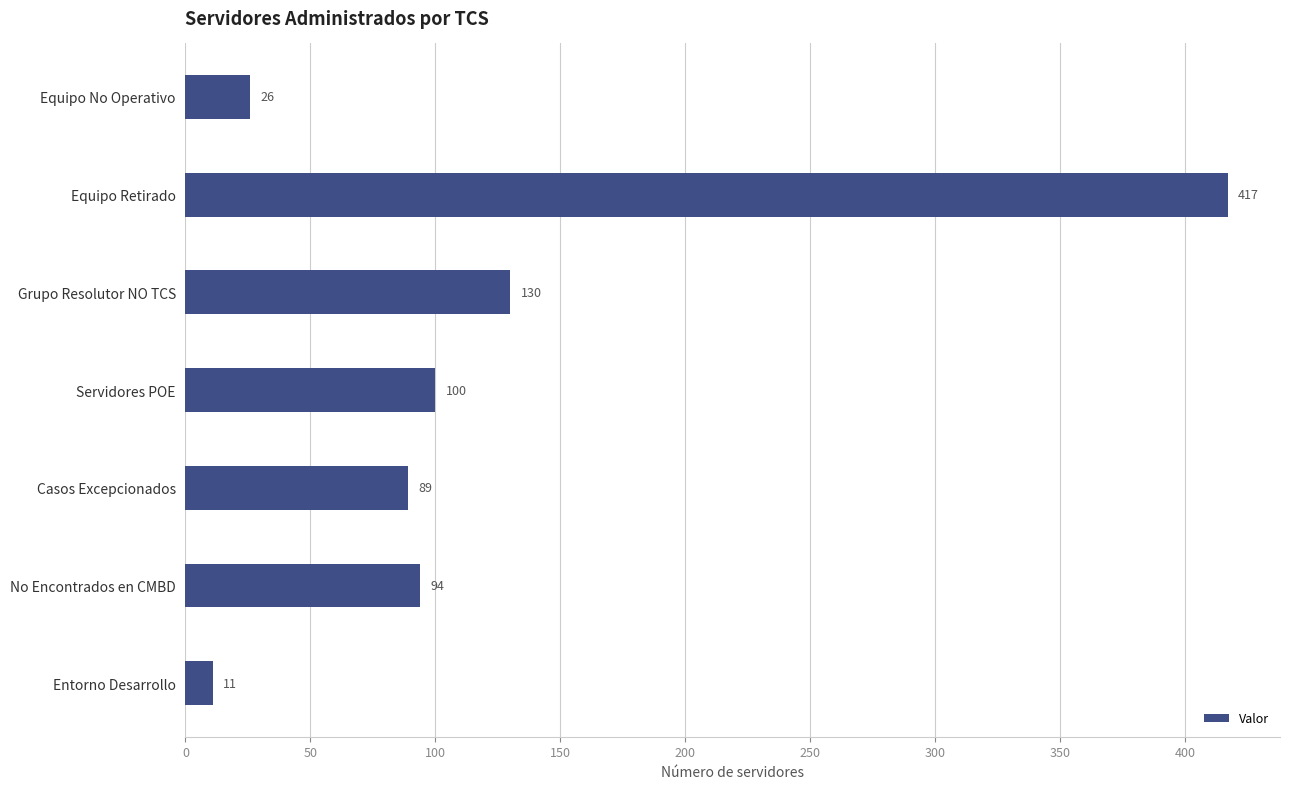

The value at Equipo Retirado is 417. True or false?

True